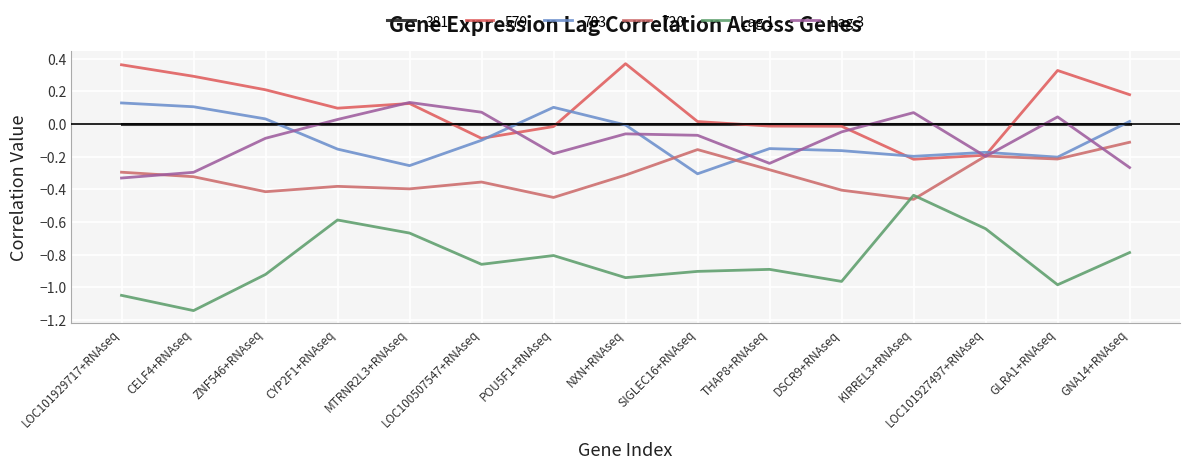

At which label does Lag 3 reach its minimum?

LOC101929717+RNAseq